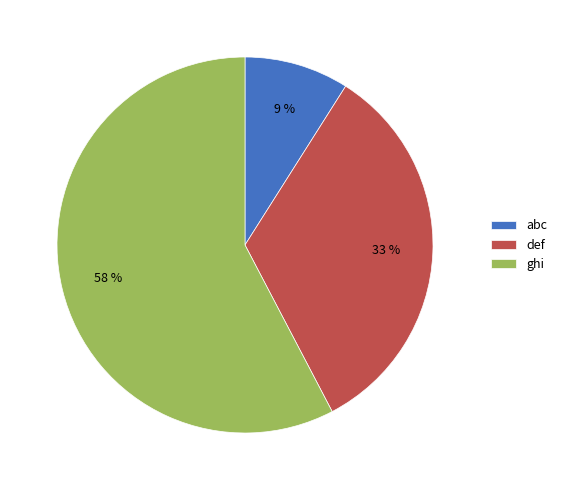

Which has a higher value, abc or ghi?

ghi